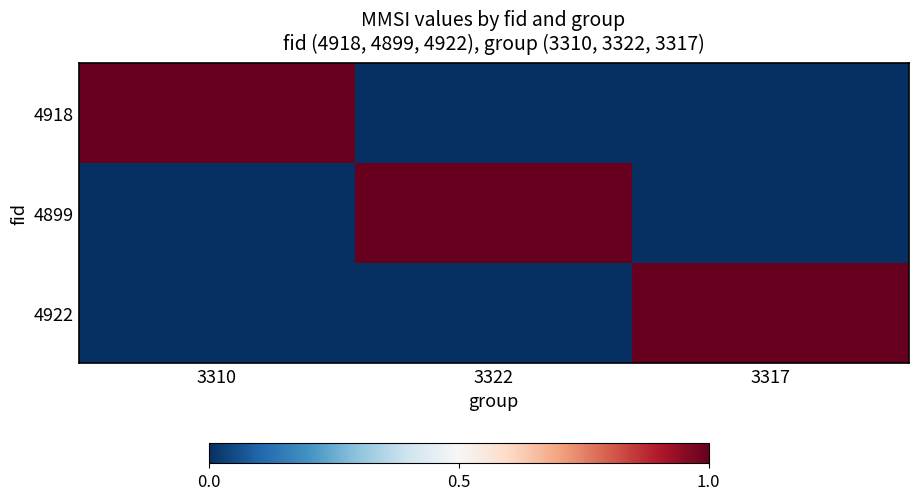

Count the number of data series in this chart.

3